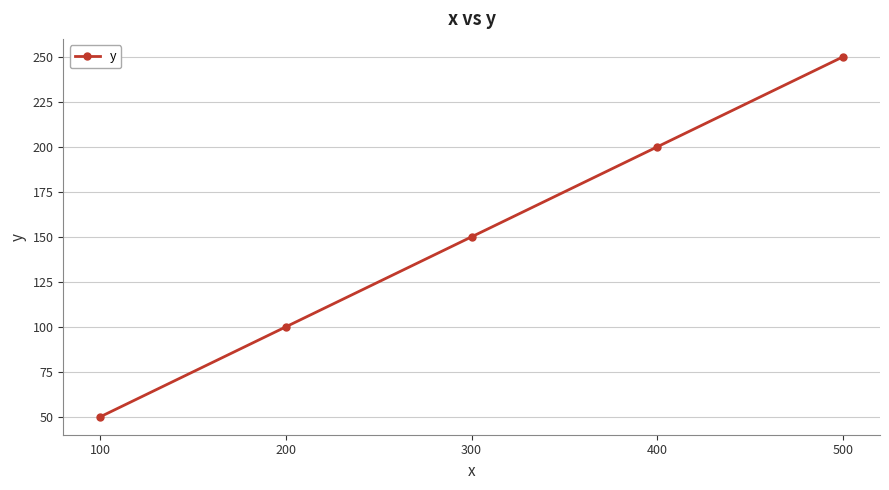

What is the approximate value at 300, to the nearest 5?

150